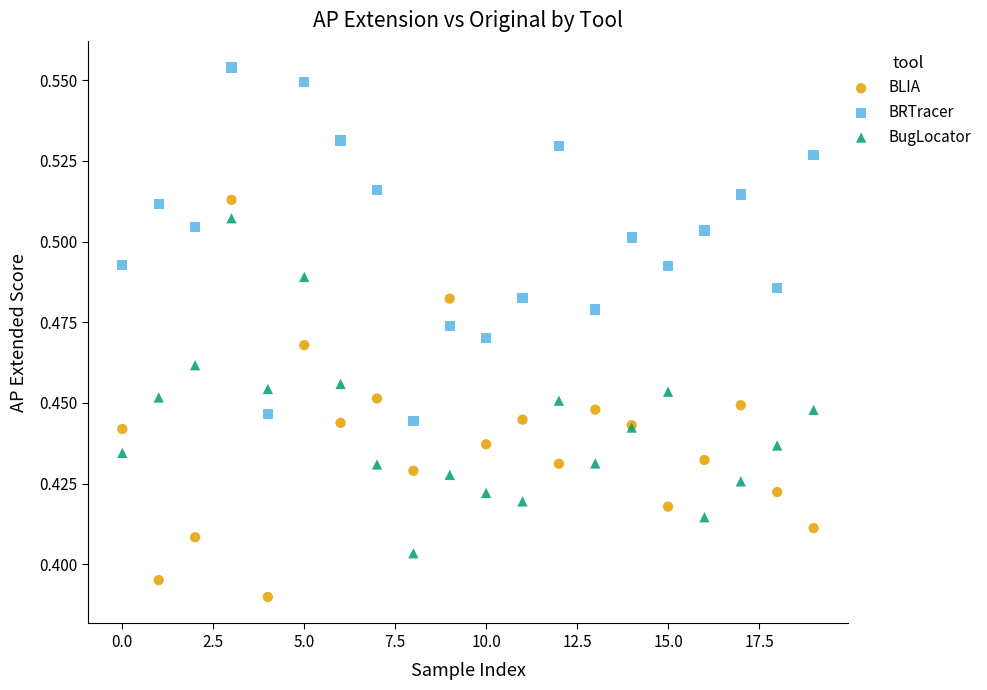

Which series reaches the maximum Y coordinate?

BRTracer